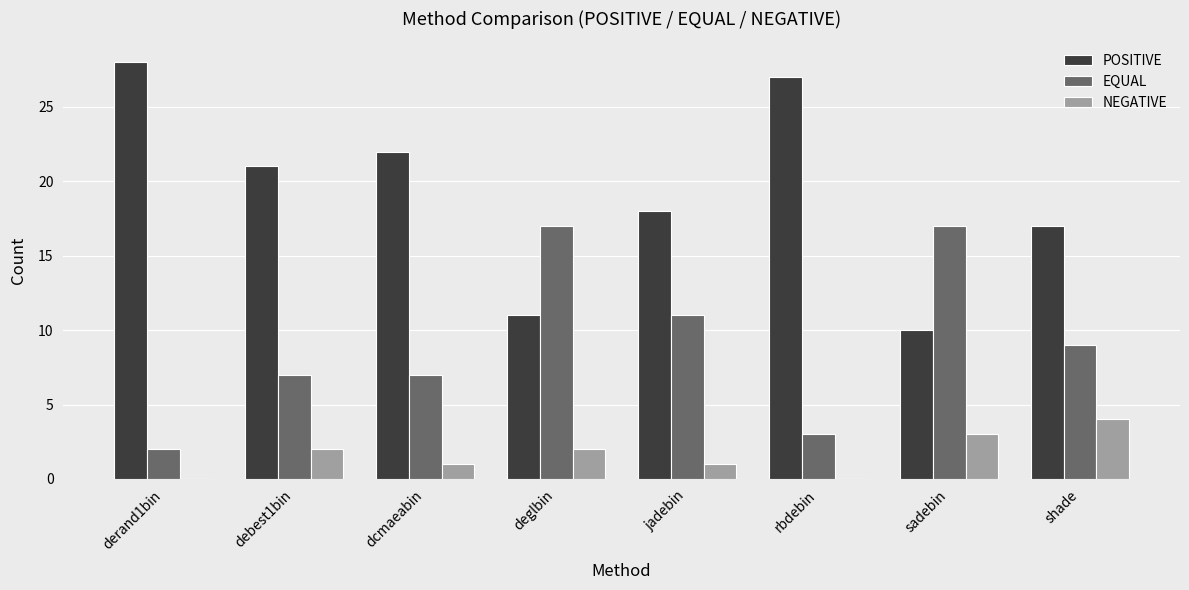

Is it true that EQUAL equals 11 at deglbin?

False